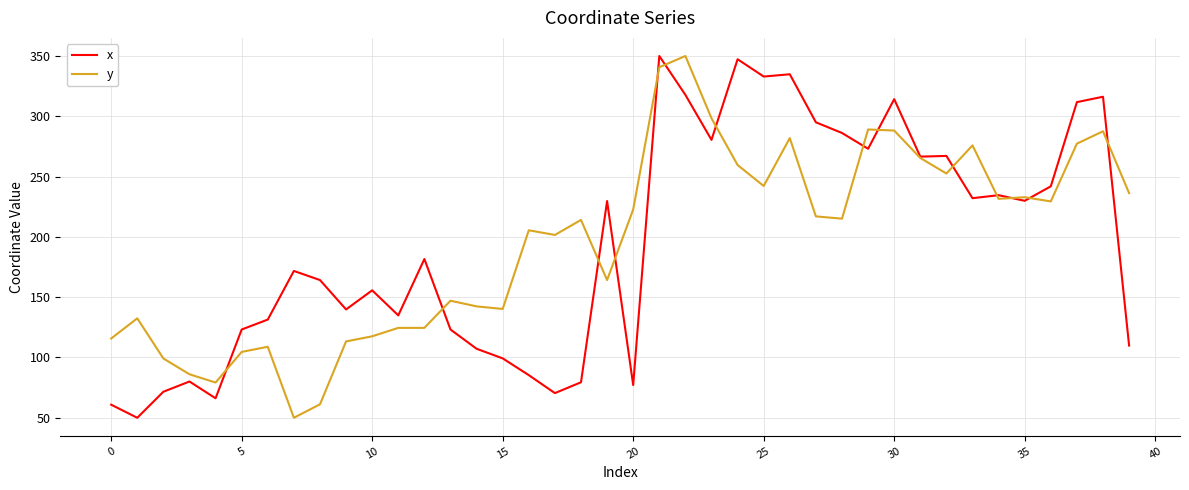

What is the difference between the second highest and minimum values in the x series?

297.3